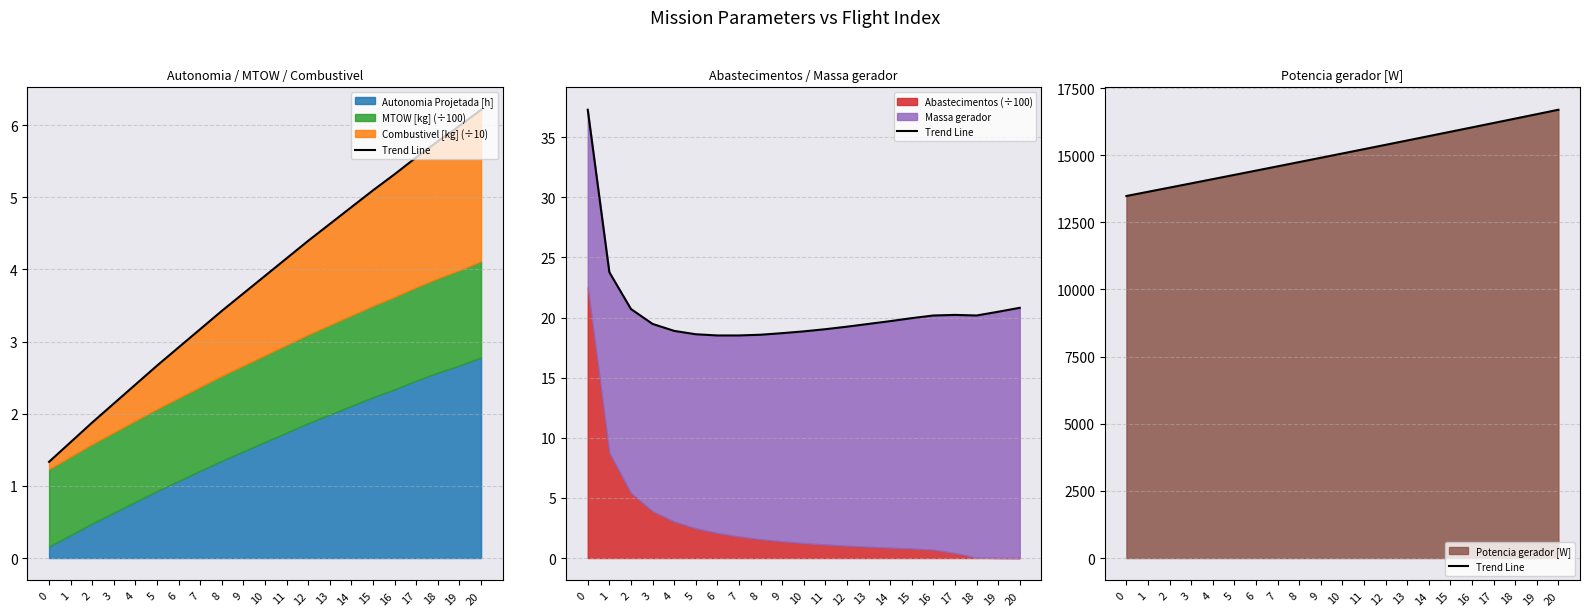

What is the sum of all values?

316547.2